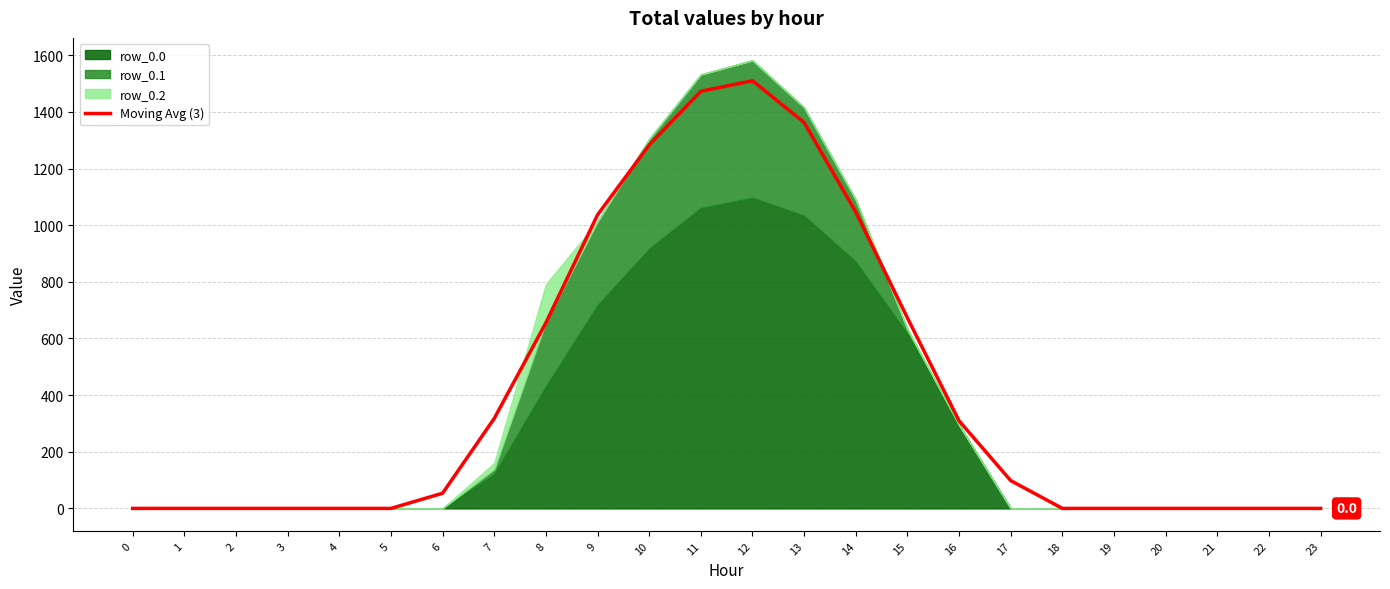

How many data points are less than 53?

12